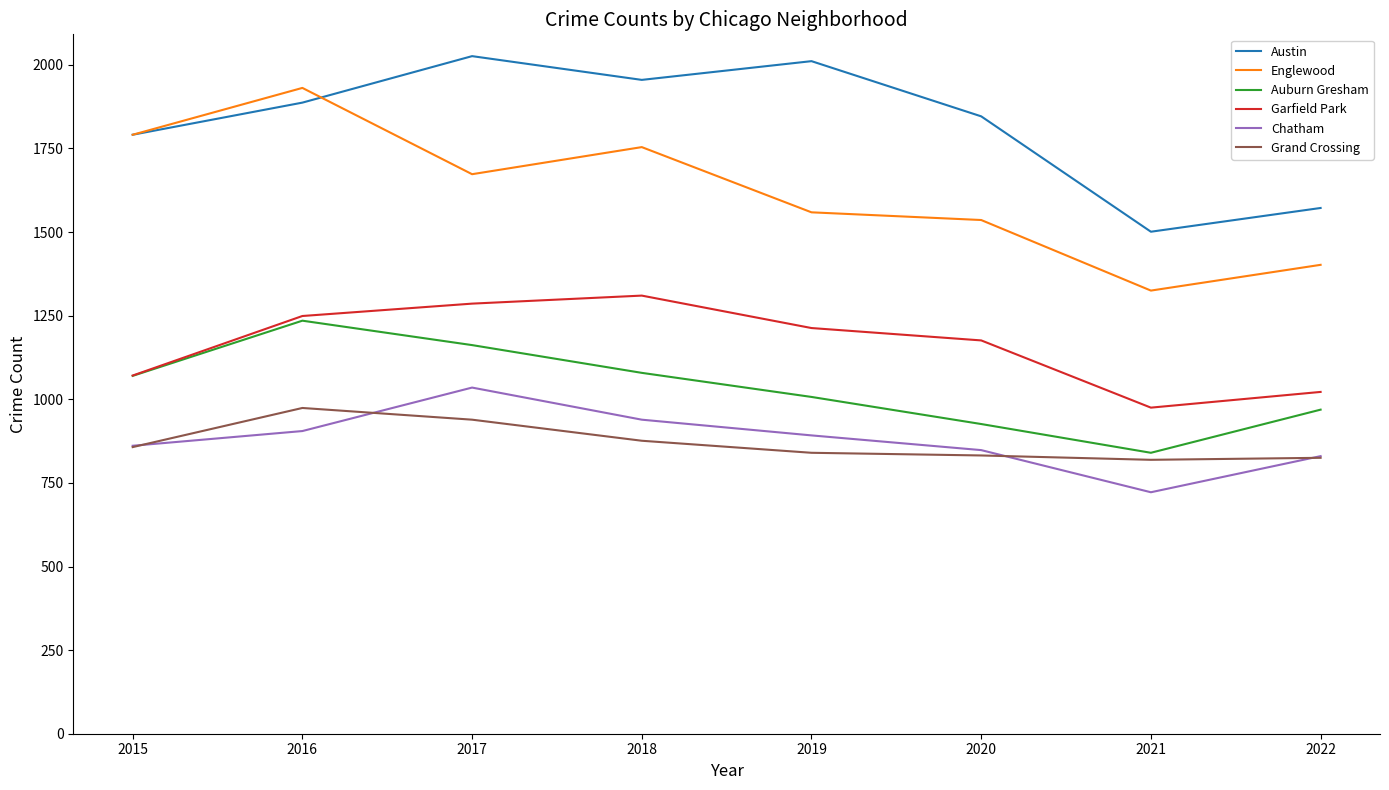

How many lines are shown in the chart?

6